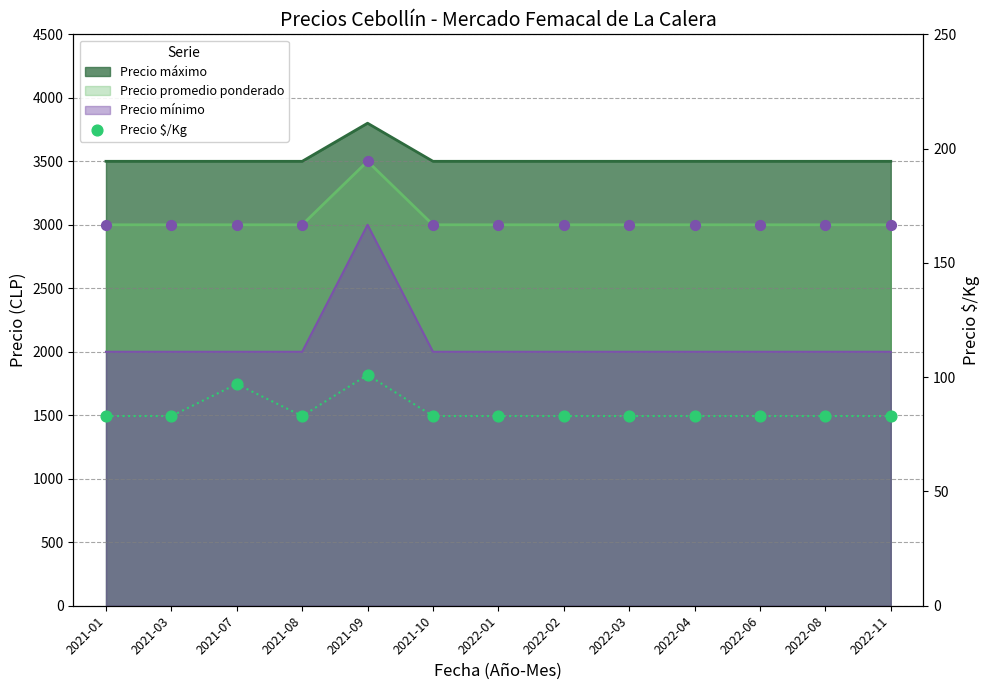

What is the ratio of the value at 2022-01 to the value at 2022-03?

1.0